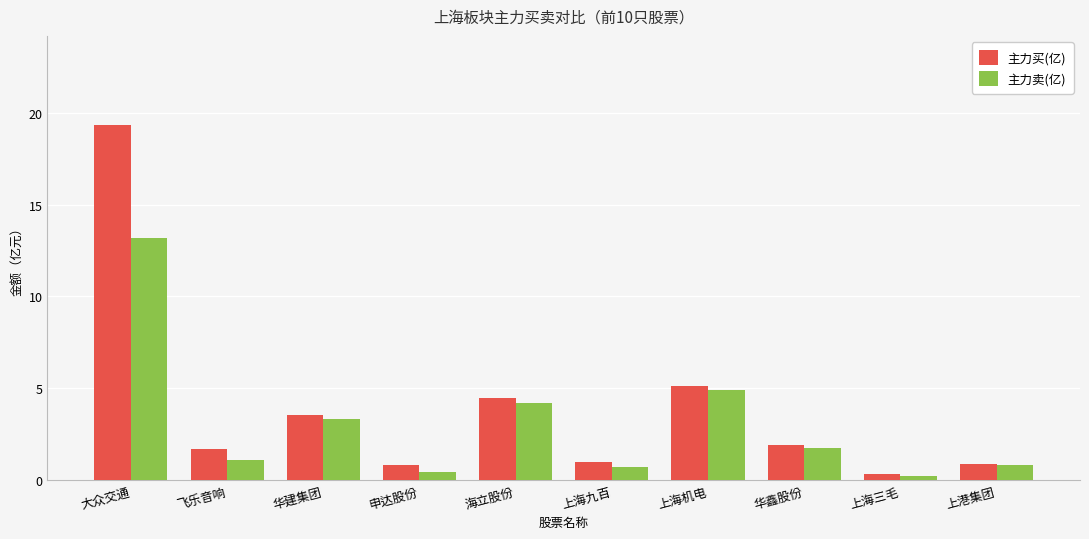

What is the sum of the 主力买(亿) values at 飞乐音响 and 上海三毛?

2.0